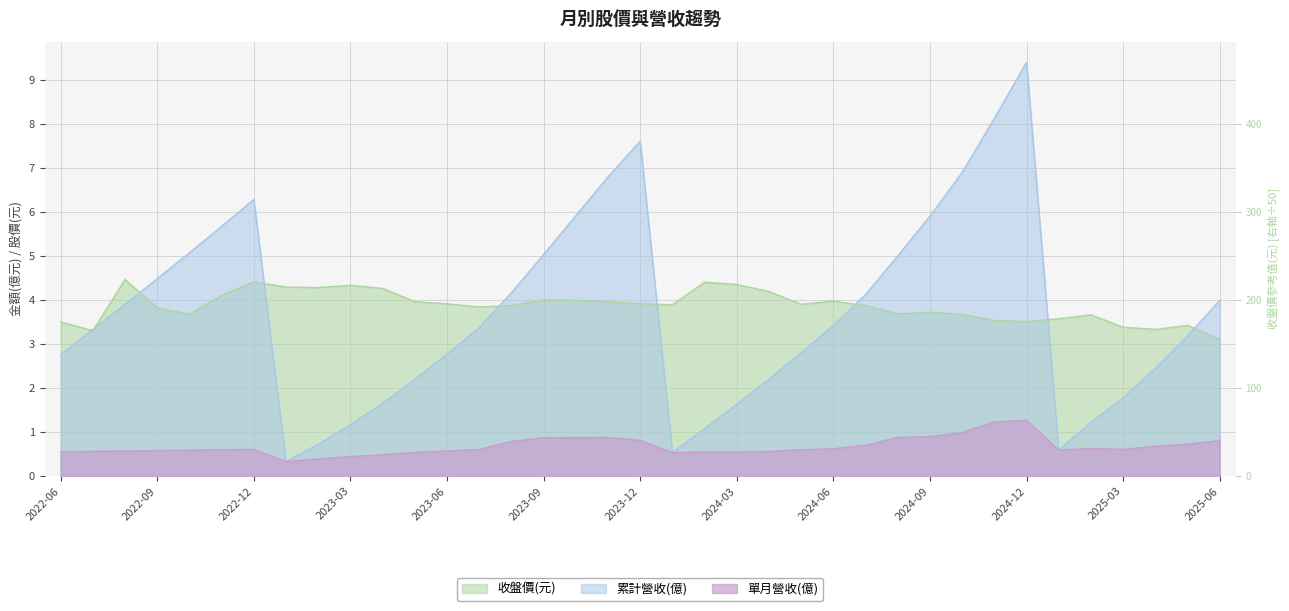

Where is the first local minimum for 收盤價(元)?

2022-07